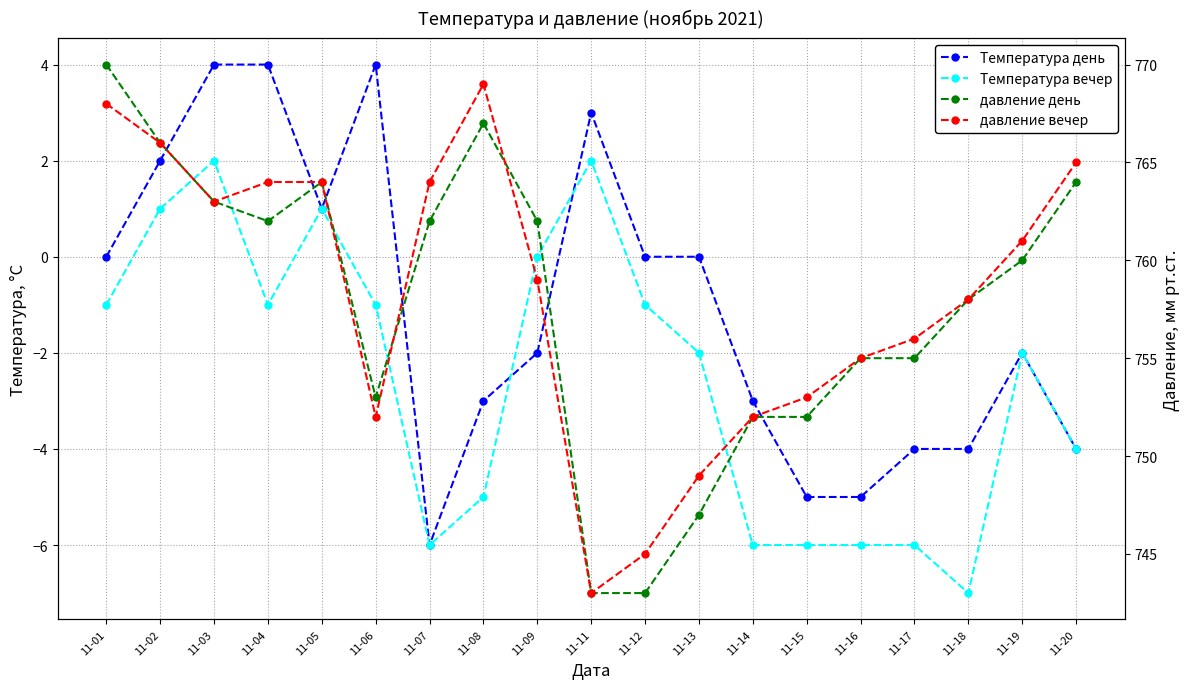

Where is the first local minimum for давление день?

11-04